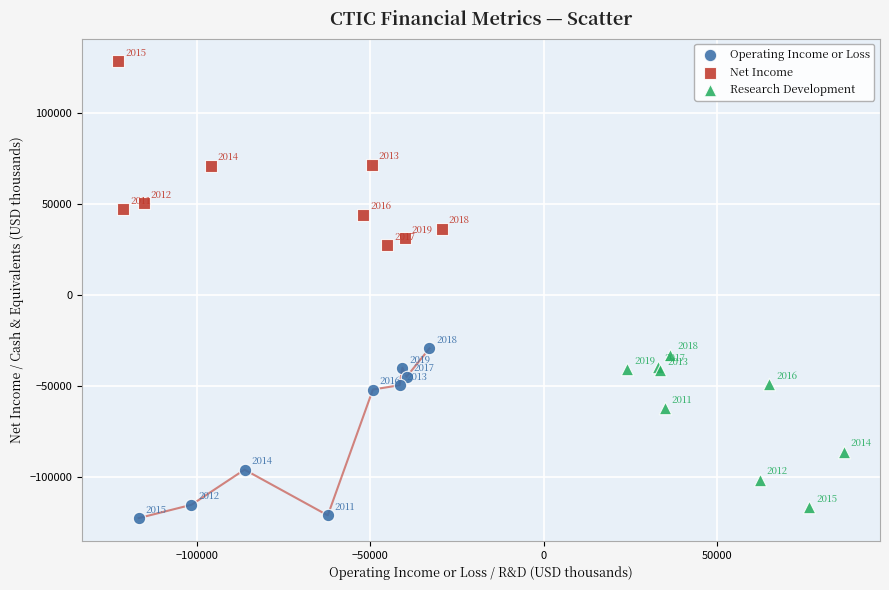

Which series has the widest spread of Y values?

Net Income